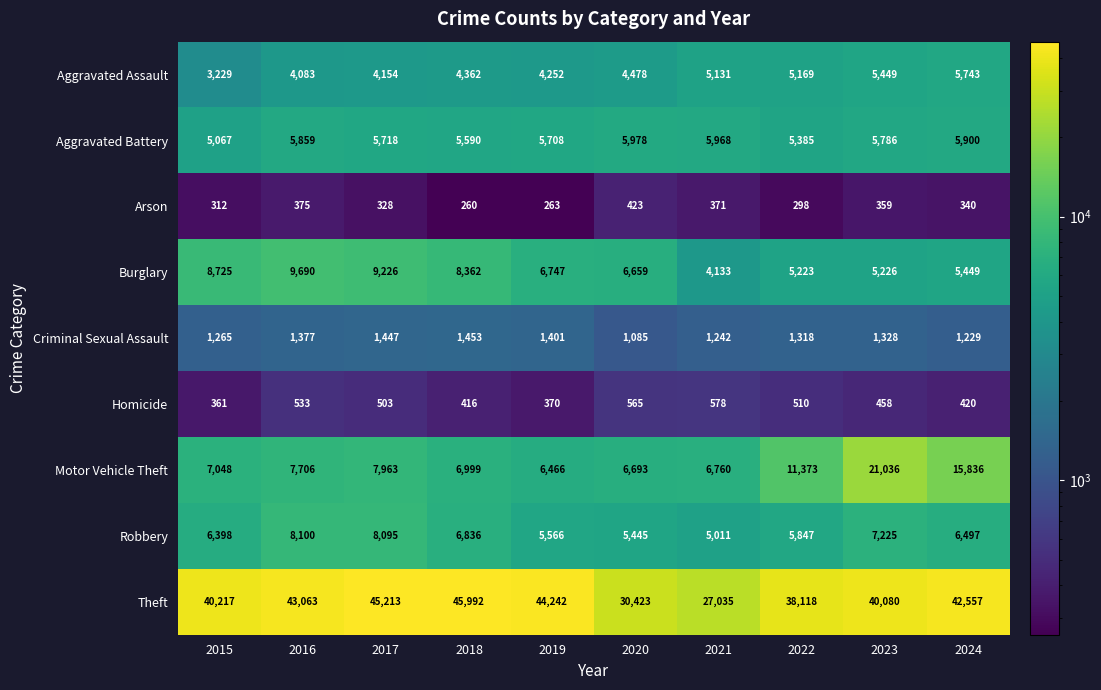

Between 2023 and 2024, which series saw the biggest shift?

Motor Vehicle Theft